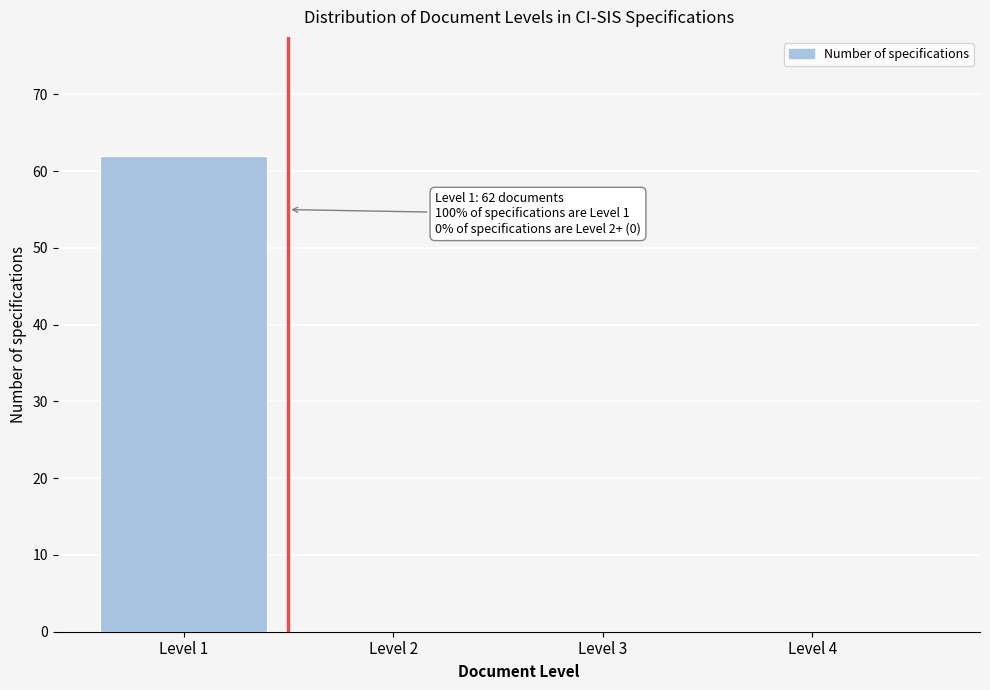

Reading right to left, list all the values displayed in this chart.

Level 4=0	Level 3=0	Level 2=0	Level 1=62